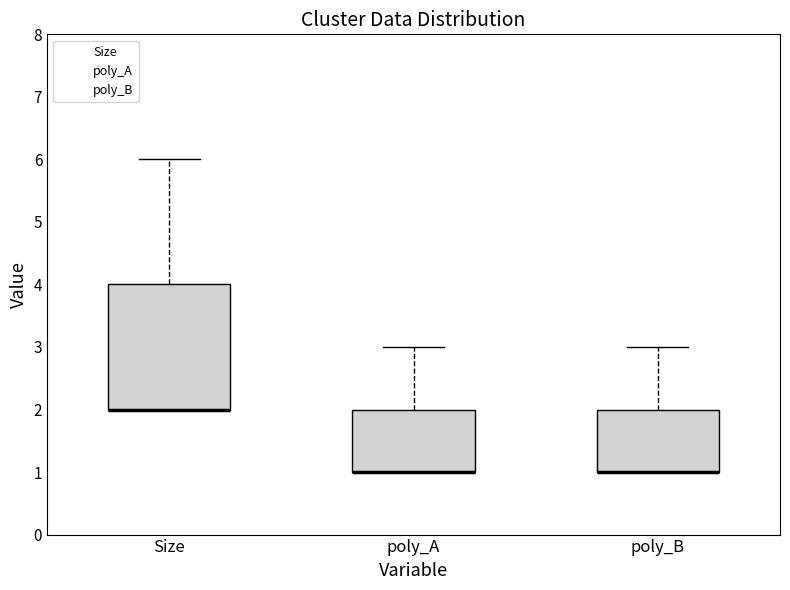

Reading left to right, read every box against the y-axis: the position of its median line, the range the box covers, and the ends of its whiskers. The values are not printed on the chart, so give them approximately, as read against the axis.

Size: median 2 (drawn on the box's lower edge), box 2 to 4, whiskers 2 to 6
poly_A: median 1 (drawn on the box's lower edge), box 1 to 2, whiskers 1 to 3
poly_B: median 1 (drawn on the box's lower edge), box 1 to 2, whiskers 1 to 3